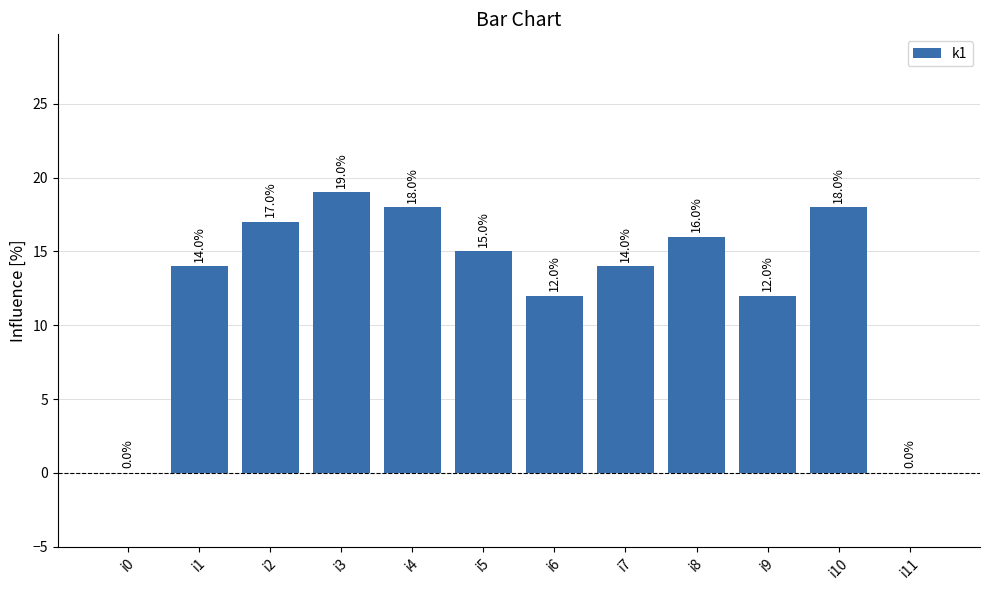

What is the change in value from i2 to i3?

+2